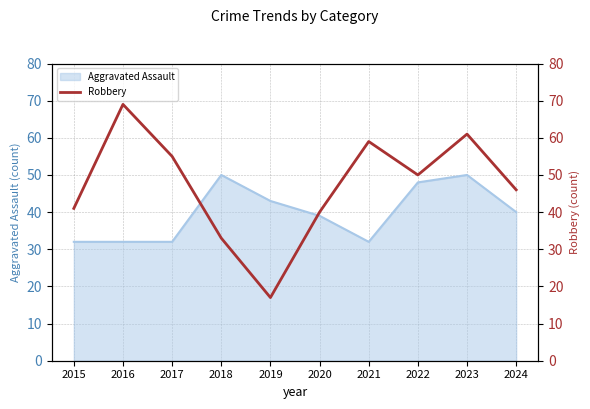

What is the maximum value for Aggravated Assault?

50